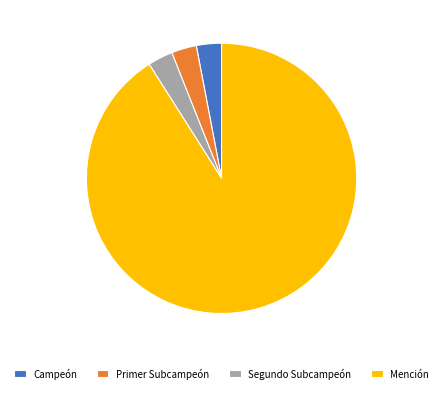

What is the largest slice in the pie chart?

Mención